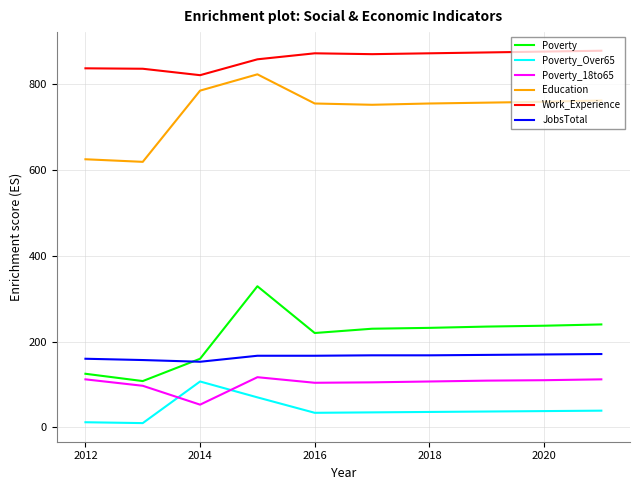

Which series has the largest total across all categories?

Work_Experience